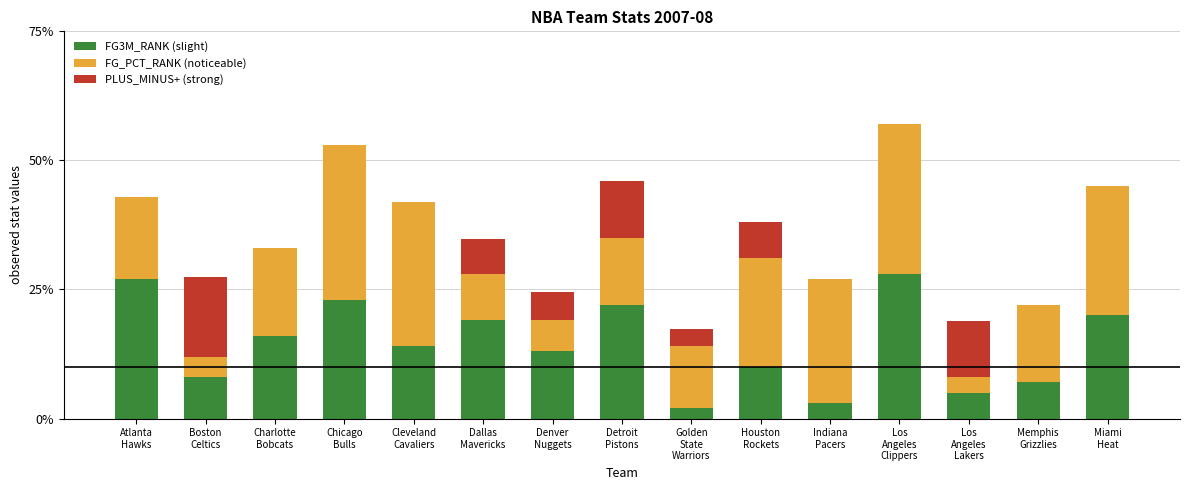

How many categories are shown in the chart?

15